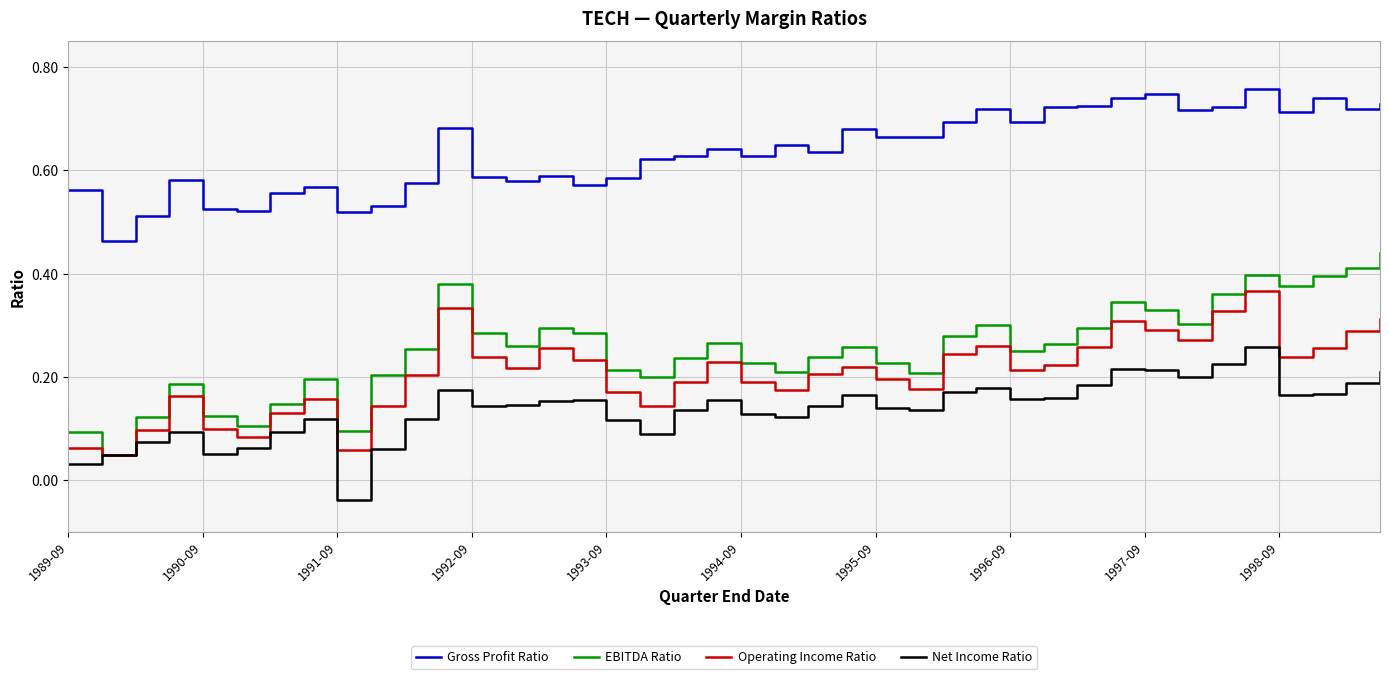

How many negative values does the Net Income Ratio series have?

1